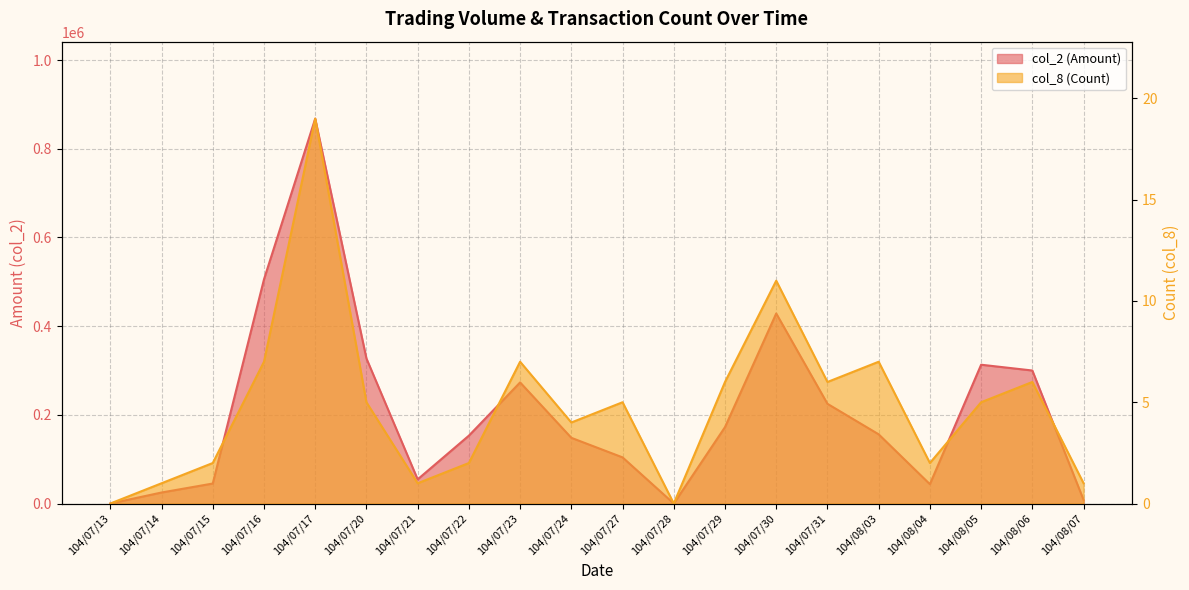

How many categories are shown in the chart?

20